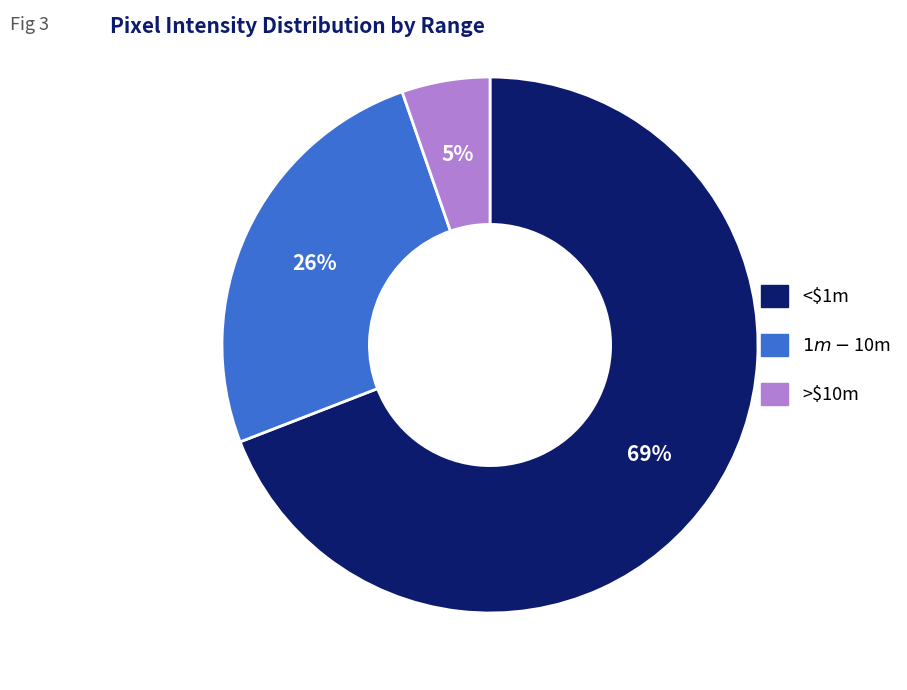

To the nearest percent, what is the average slice percentage?

33%